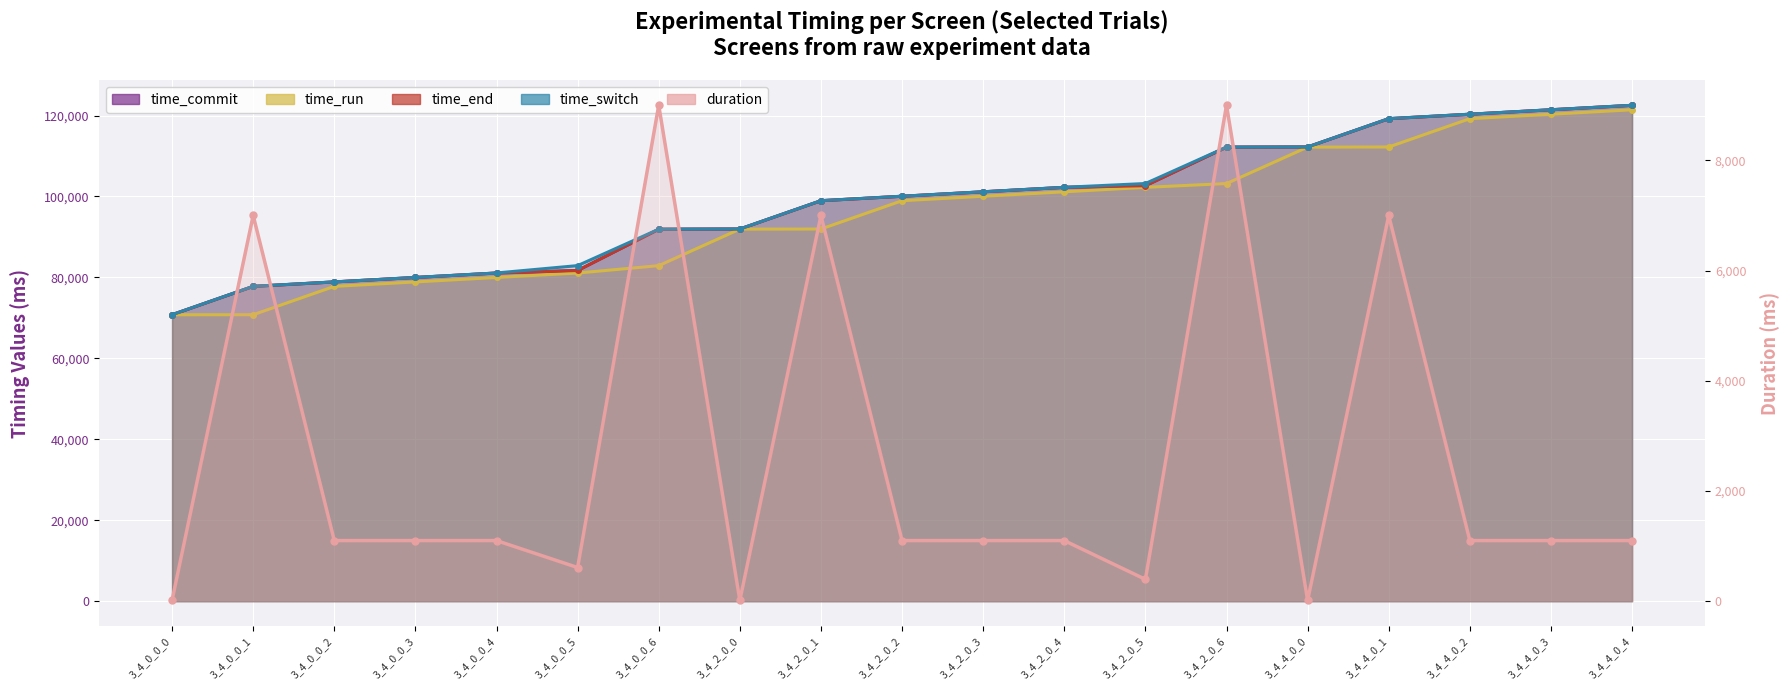

Is it true that the value at 3_4_2_0_0 is 16.7?

True